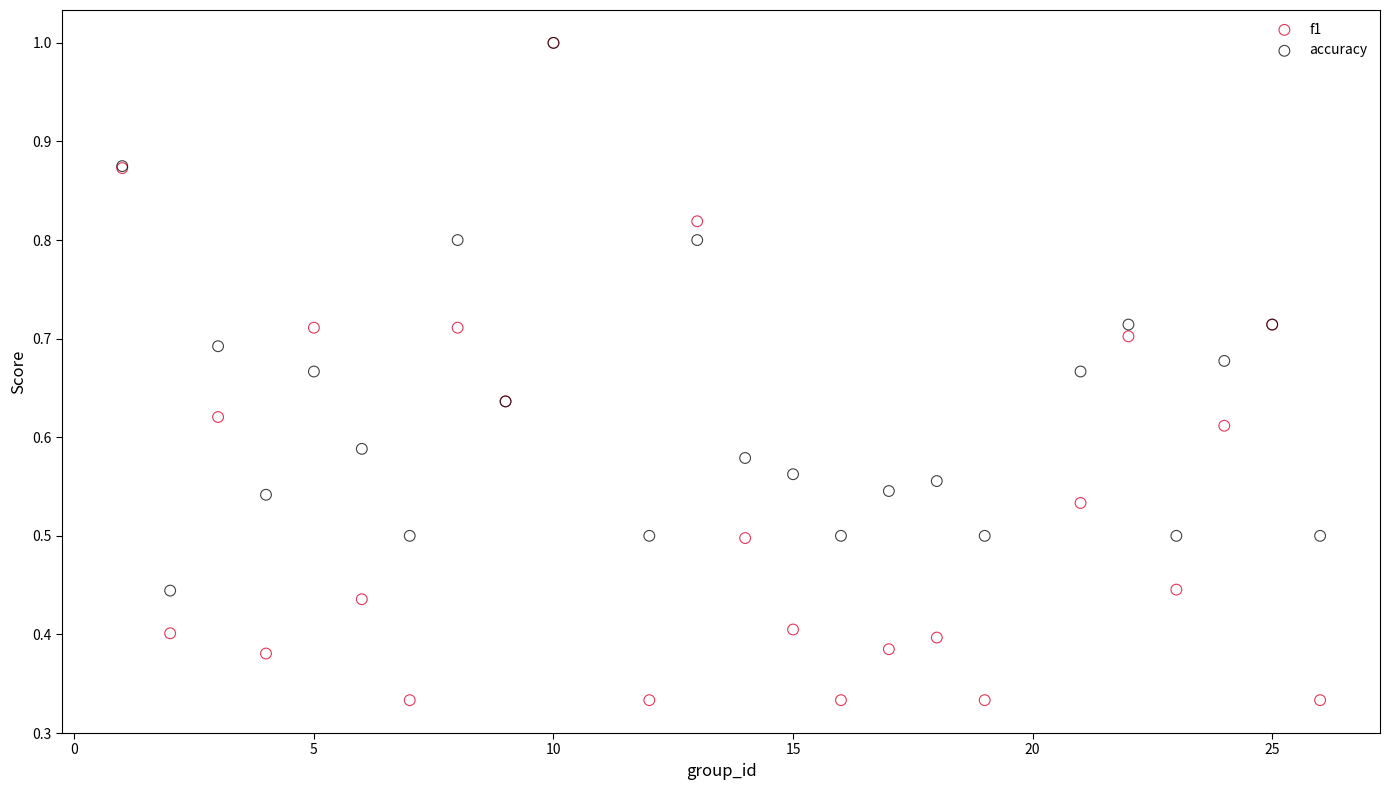

What are all the series names shown in the legend?

f1, accuracy